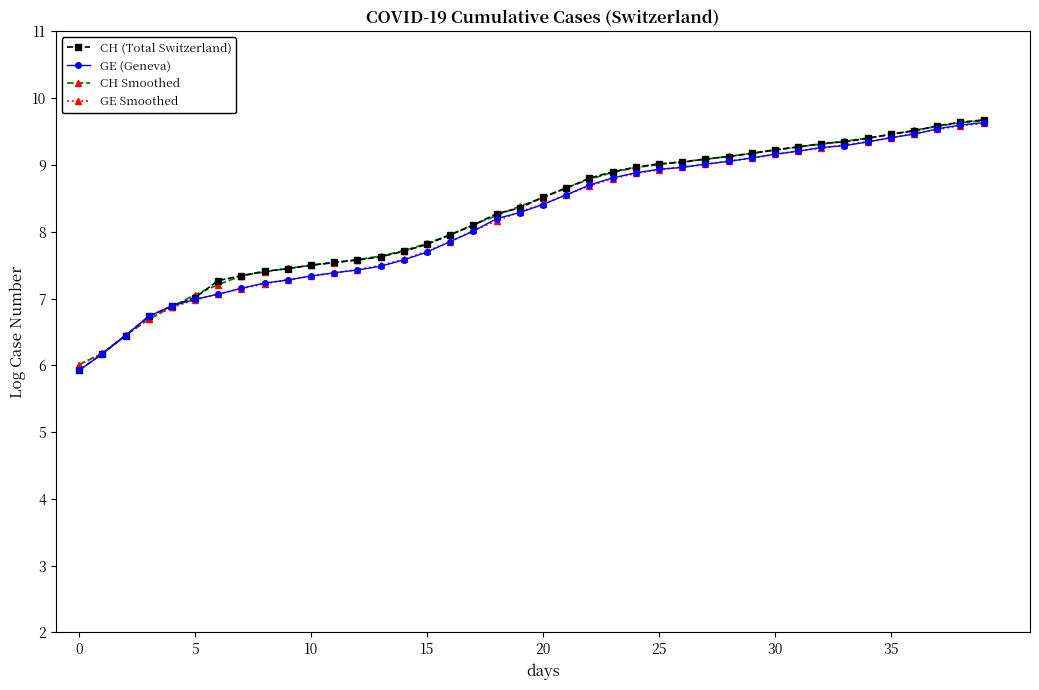

What is the value of the GE Smoothed point at the 6th from the left?

7.0